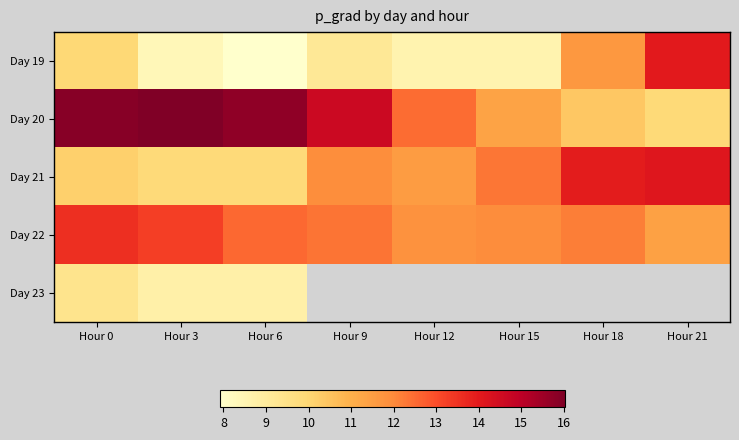

At which label does Day 22 reach its minimum?

Hour 21